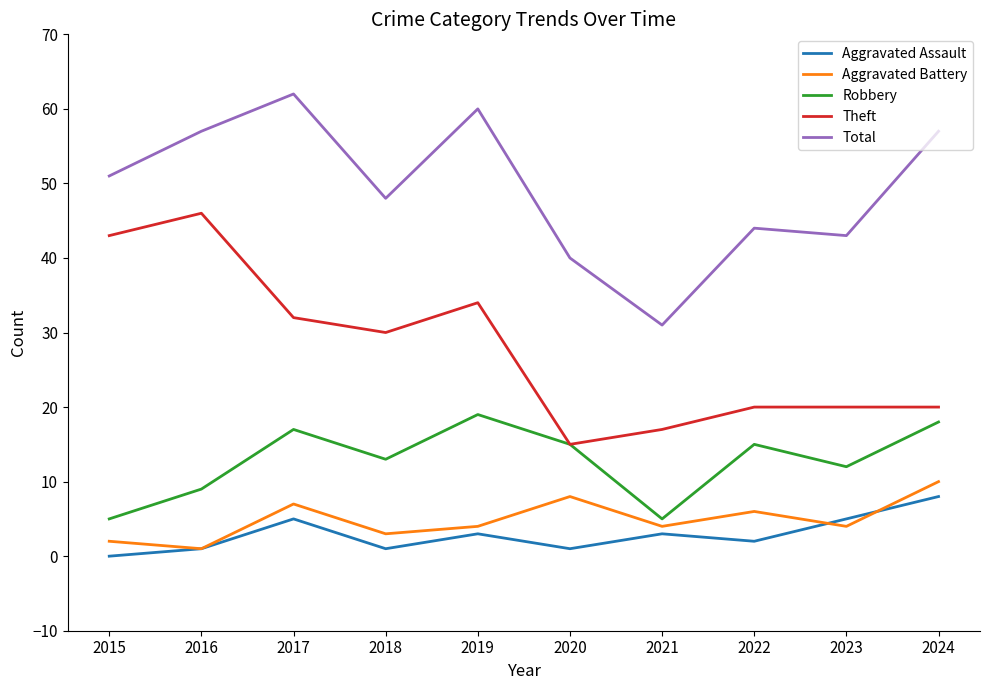

How many interior local peaks does the Aggravated Assault series have?

3